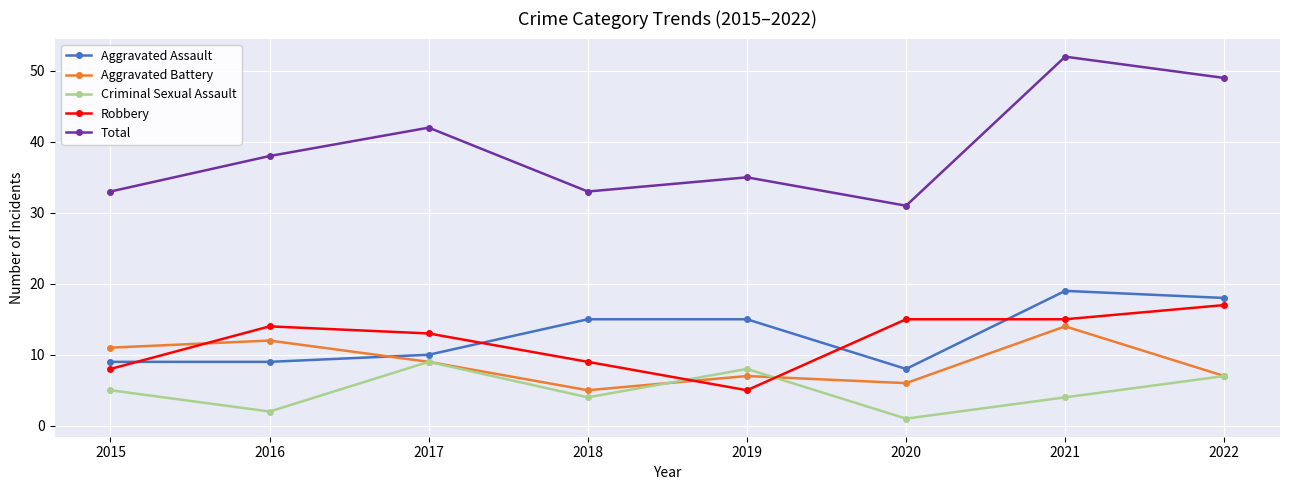

Reading left to right, extract all data points from this chart.

Aggravated Assault: 2015=9	2016=9	2017=10	2018=15	2019=15	2020=8	2021=19	2022=18
Aggravated Battery: 2015=11	2016=12	2017=9	2018=5	2019=7	2020=6	2021=14	2022=7
Criminal Sexual Assault: 2015=5	2016=2	2017=9	2018=4	2019=8	2020=1	2021=4	2022=7
Robbery: 2015=8	2016=14	2017=13	2018=9	2019=5	2020=15	2021=15	2022=17
Total: 2015=33	2016=38	2017=42	2018=33	2019=35	2020=31	2021=52	2022=49